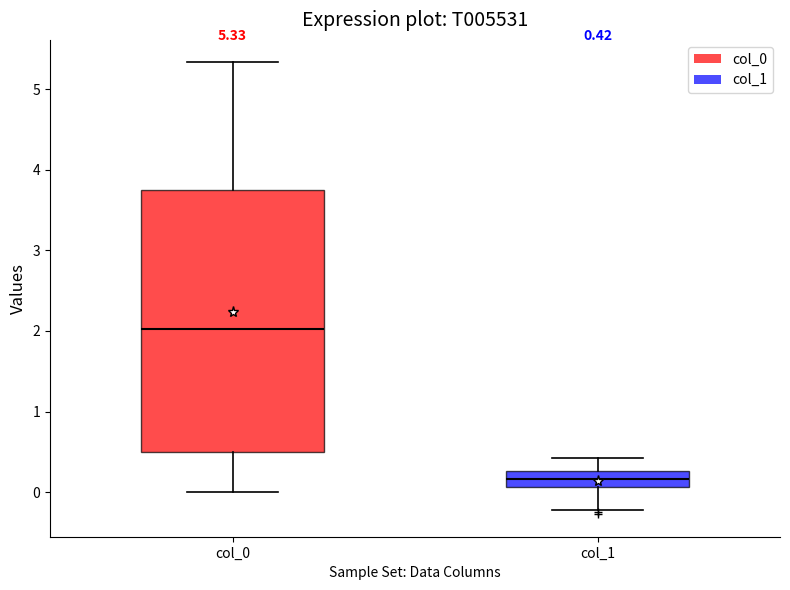

Comparing the boxes themselves (not the whiskers), which one is the tallest?

col_0